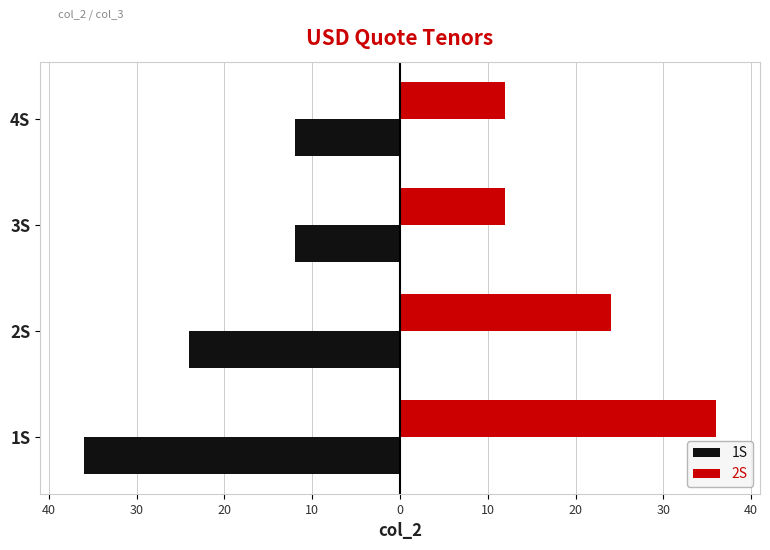

What is the difference between the maximum and minimum values in the 1S series?

24